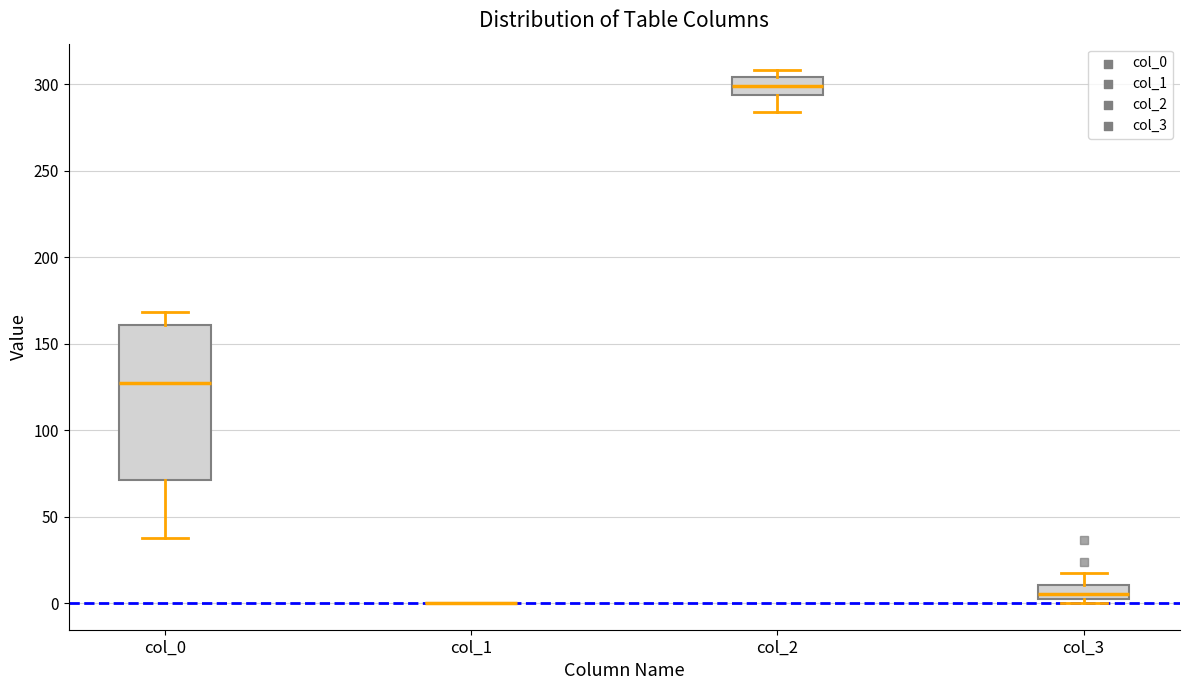

Comparing the boxes themselves (not the whiskers), which one is the tallest?

col_0